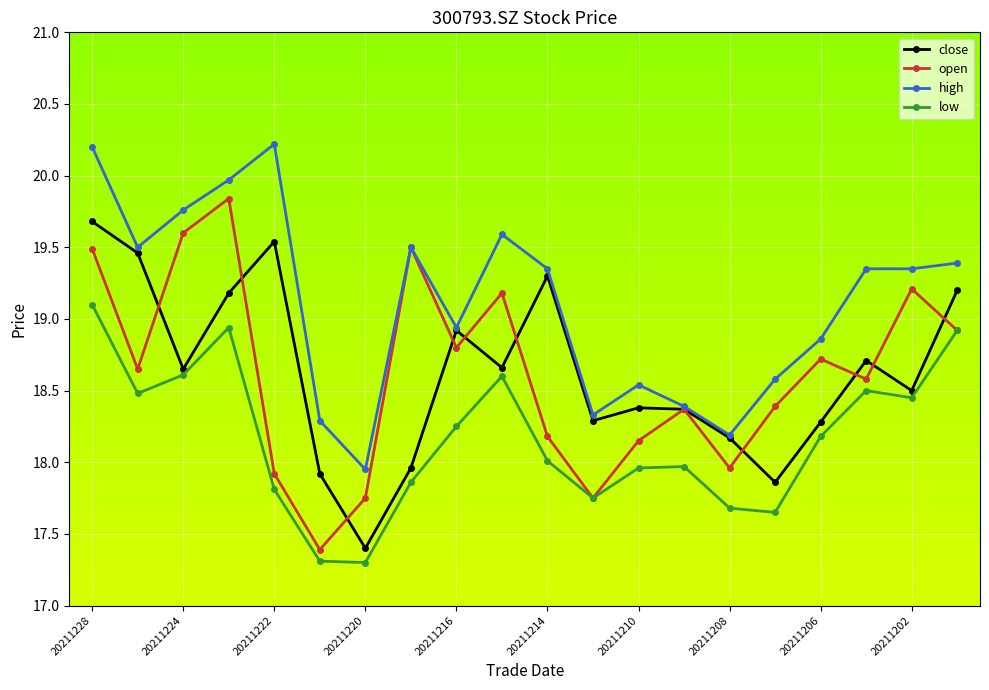

What is the maximum value for open?

19.8